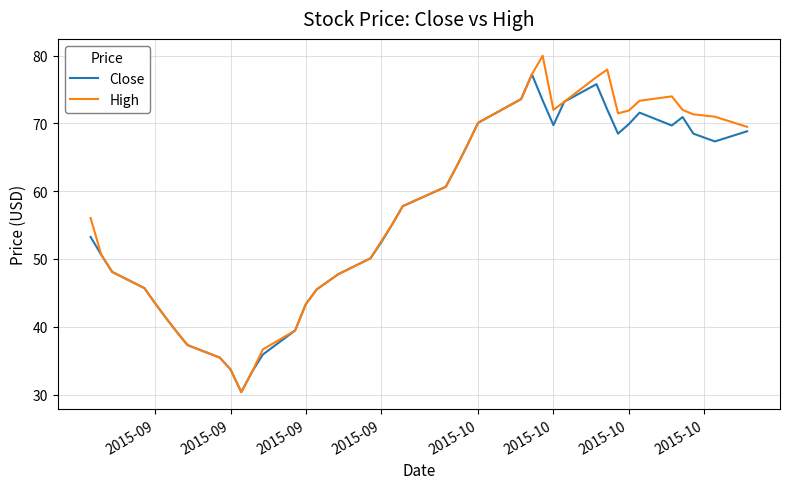

What is the maximum value shown in the chart?

80.0